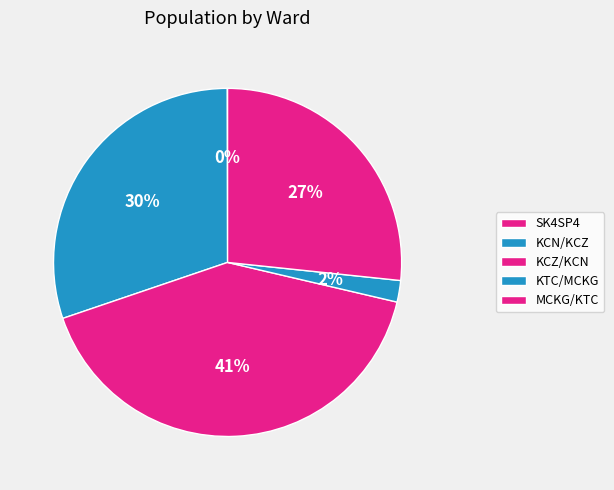

Which has a higher value, KCN/KCZ or MCKG/KTC?

KCN/KCZ